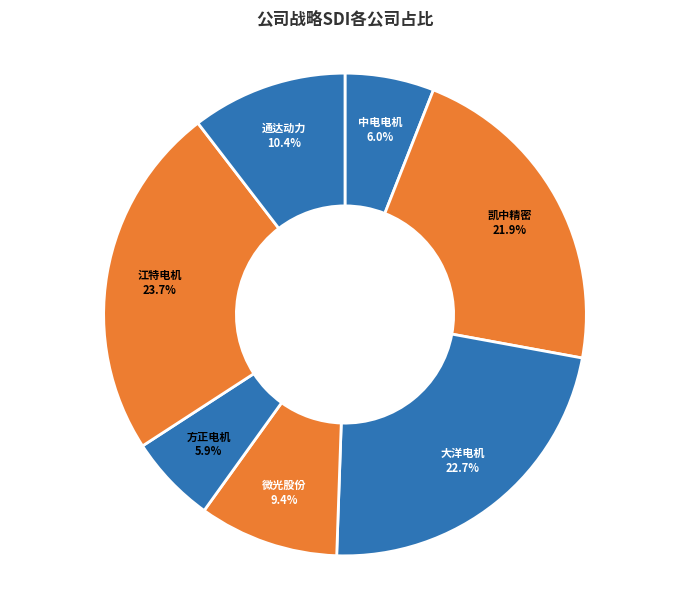

What percentage do 中电电机 and 江特电机 together represent?

29.7%